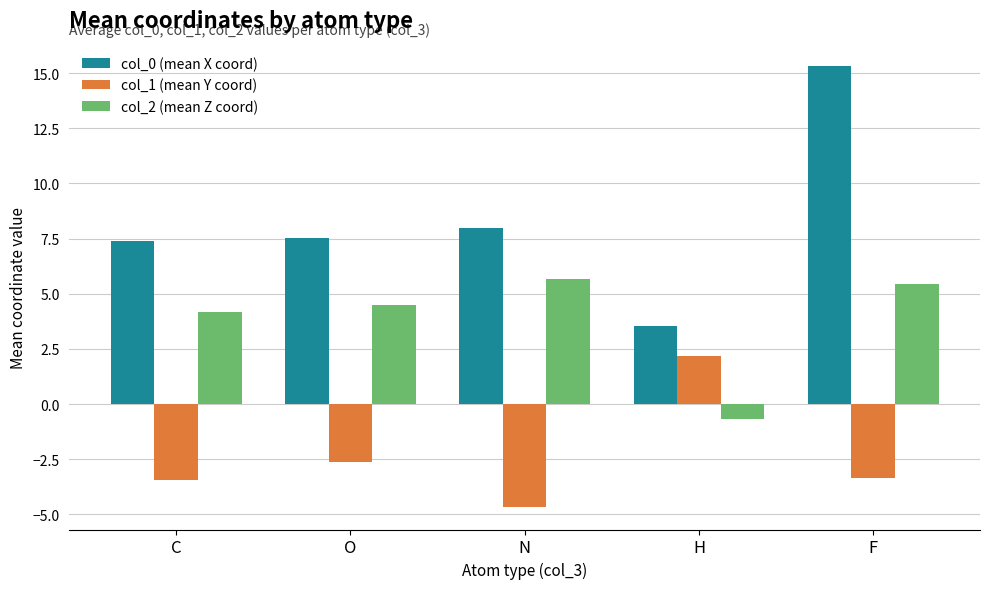

What is the value of the col_0 (mean X coord) bar at the 2nd from the left?

7.5